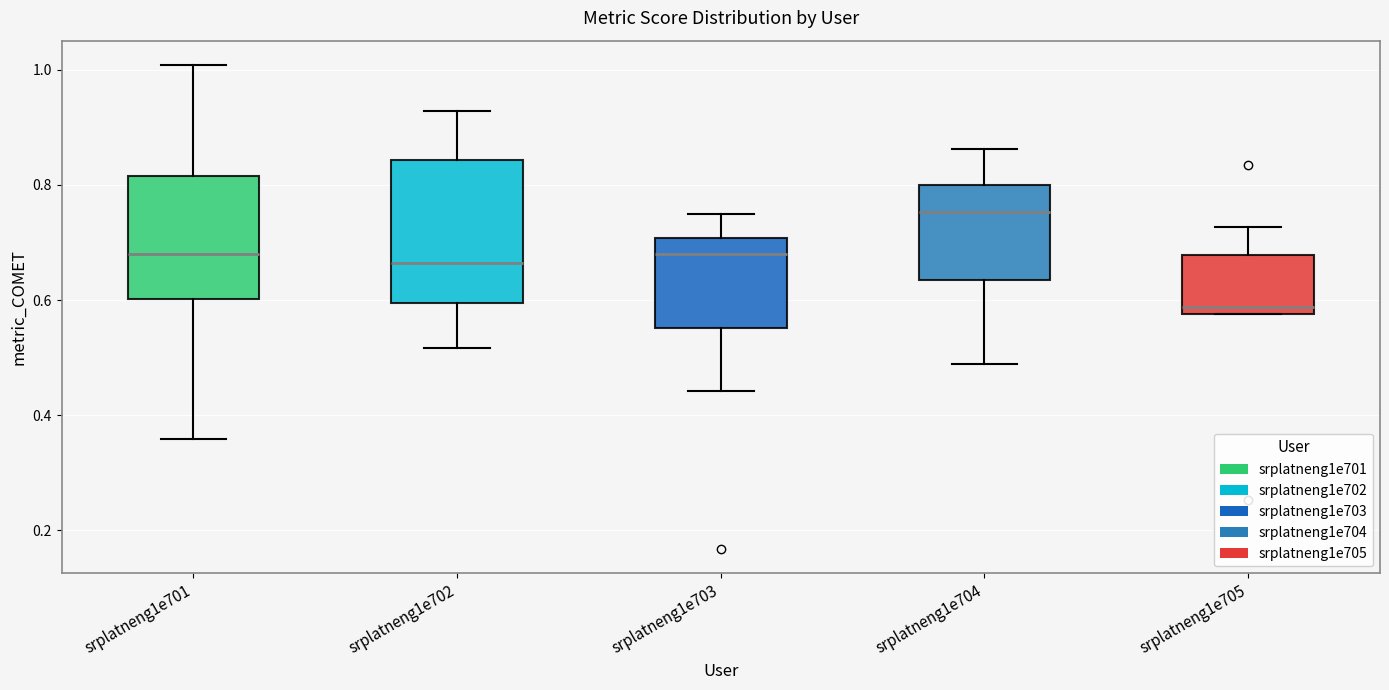

Which box is the tallest, from its lower edge to its upper edge?

srplatneng1e702